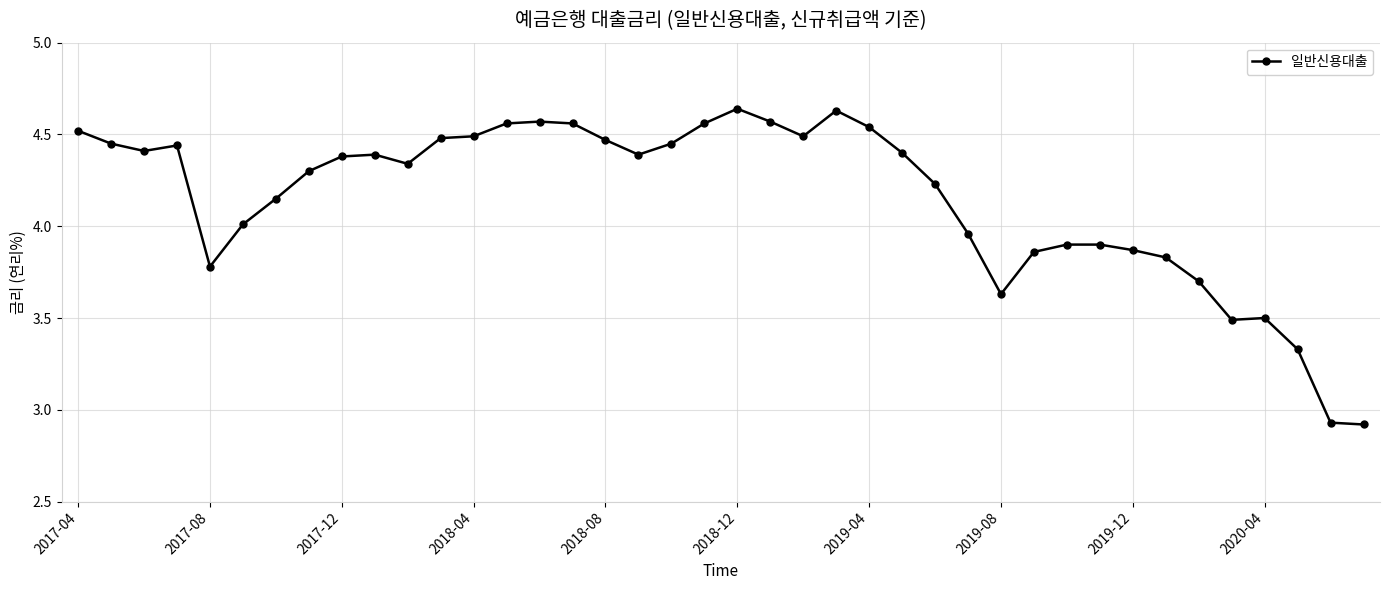

What is the difference between the second highest and second lowest values?

1.7